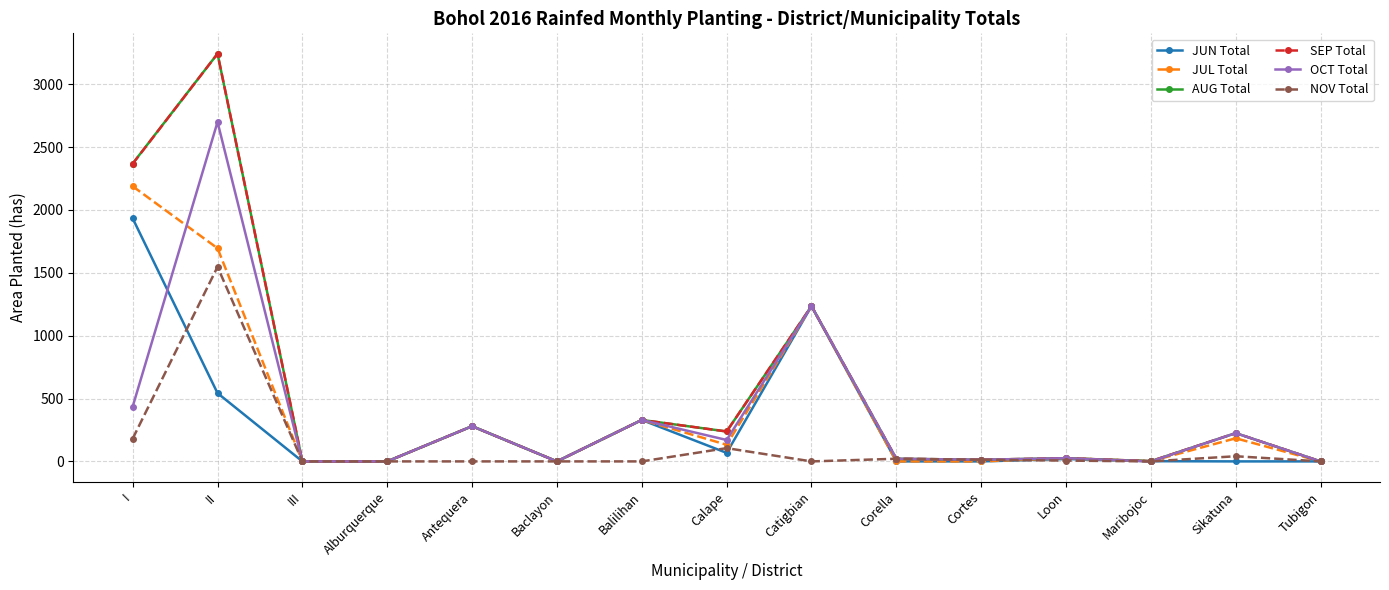

What is the sum of the NOV Total values at Balilihan and Corella?

21.0